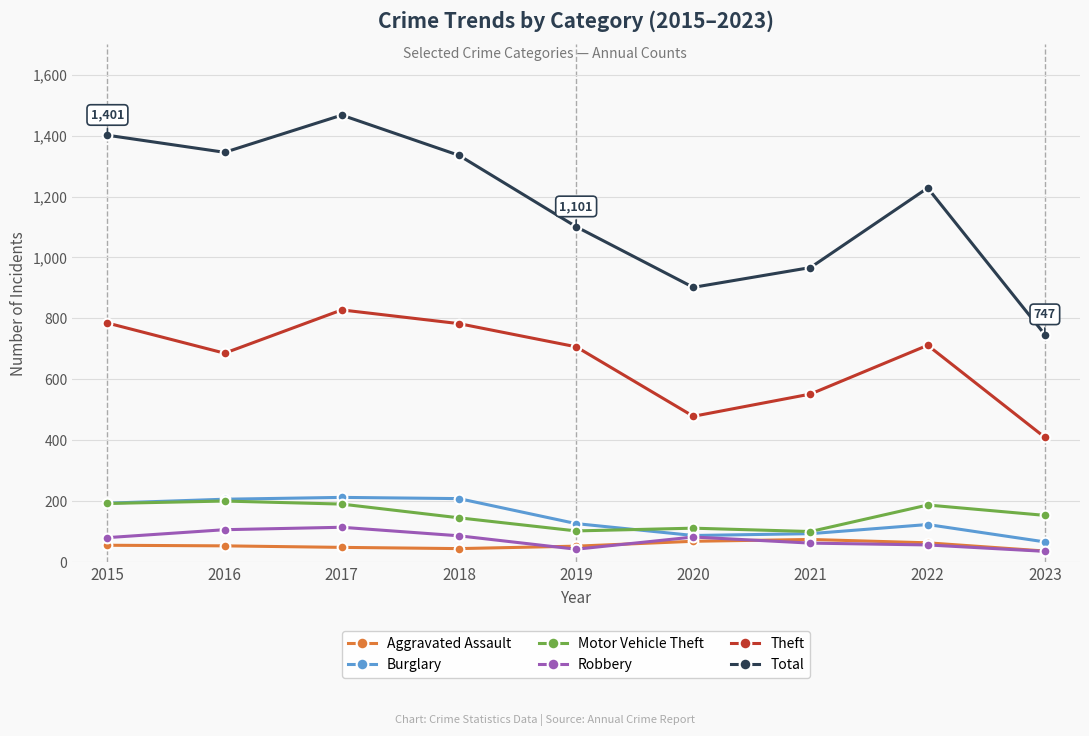

The value of Robbery at 2015 is 81. True or false?

True